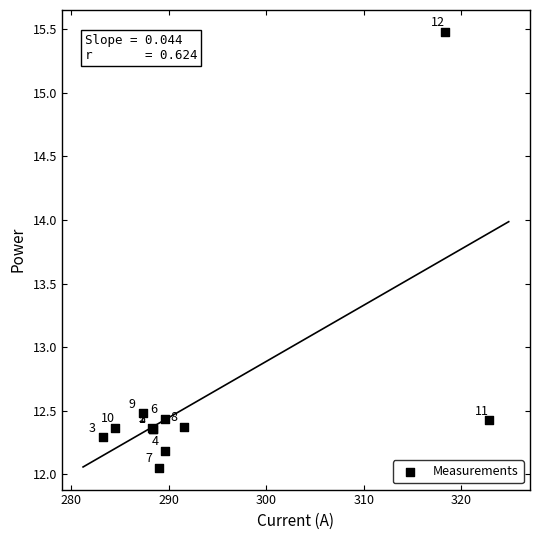

What Y value in the scatter plot is closest to 13?

12.5